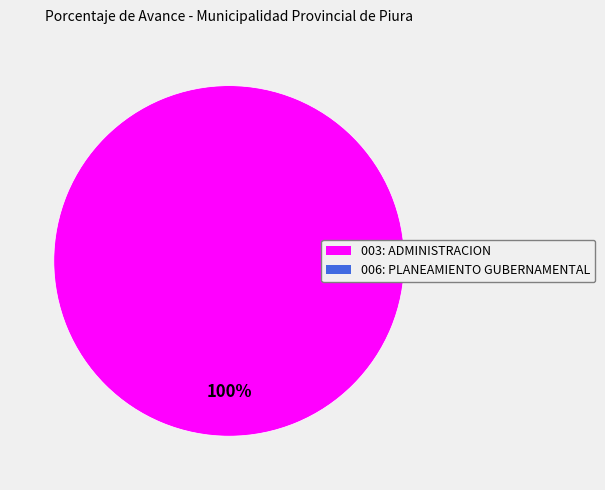

Count the number of slices in the pie.

1